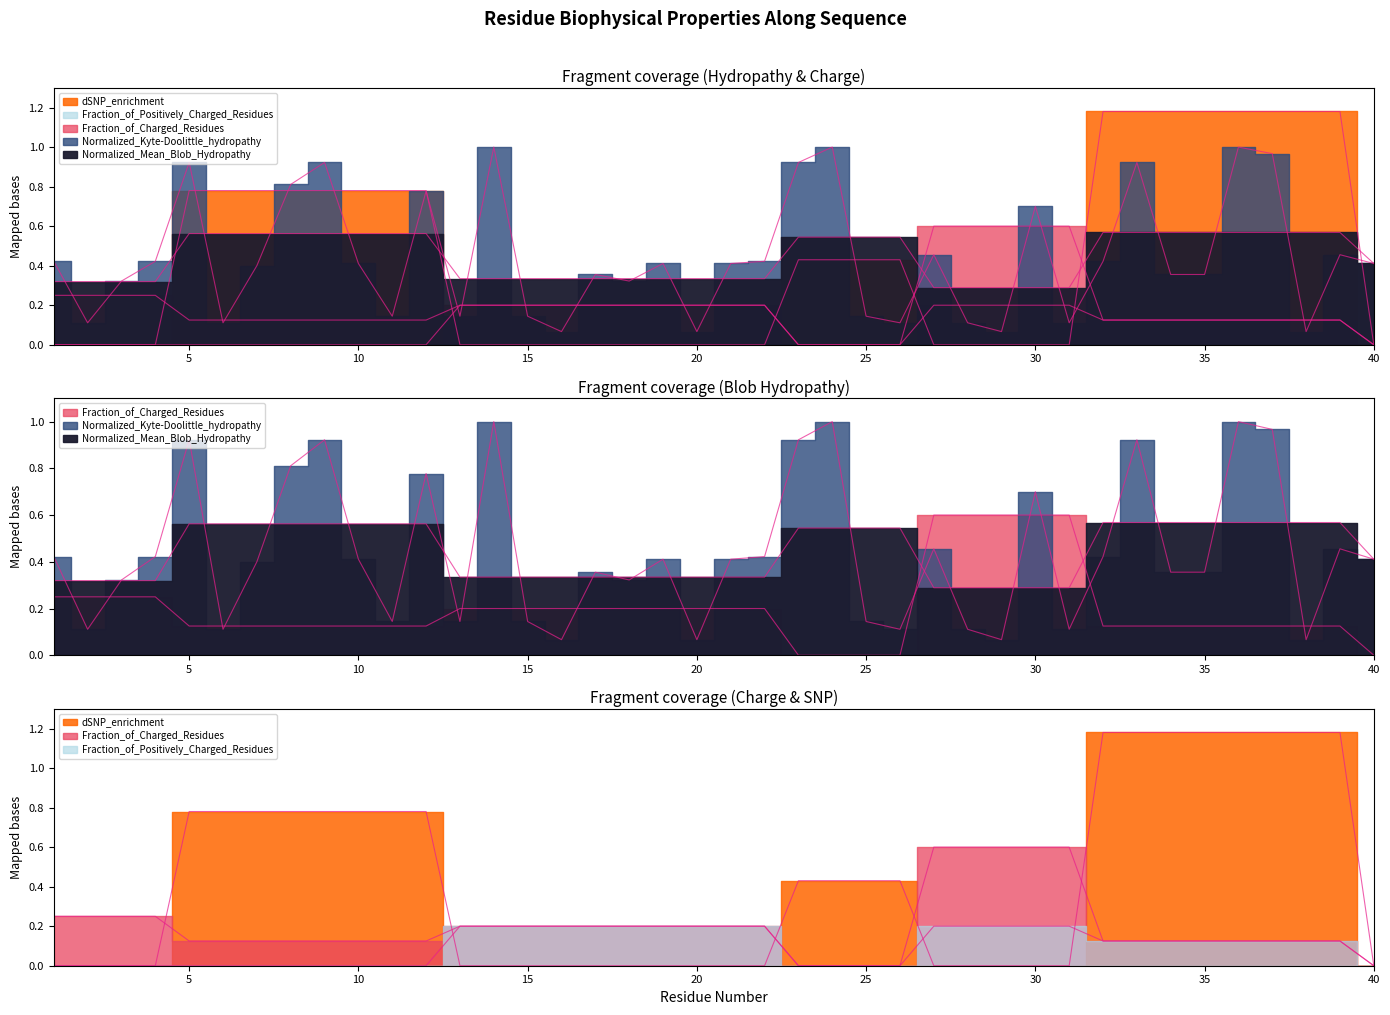

What is the value of the Normalized_Mean_Blob_Hydropathy point at the 33rd from the left?

0.6